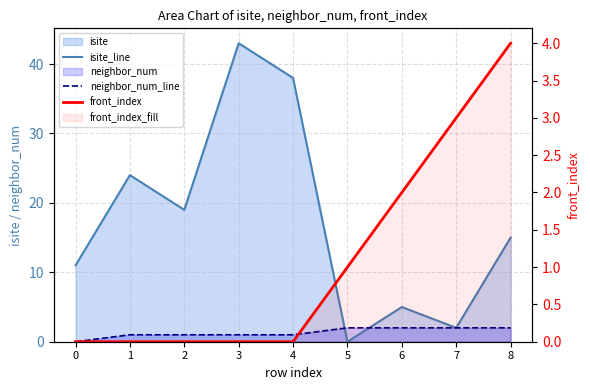

Reading left to right, extract all data points from this chart.

isite_line: 11	24	19	43	38	0	5	2	15
neighbor_num_line: 0	1	1	1	1	2	2	2	2
front_index: 0	0	0	0	0	1	2	3	4